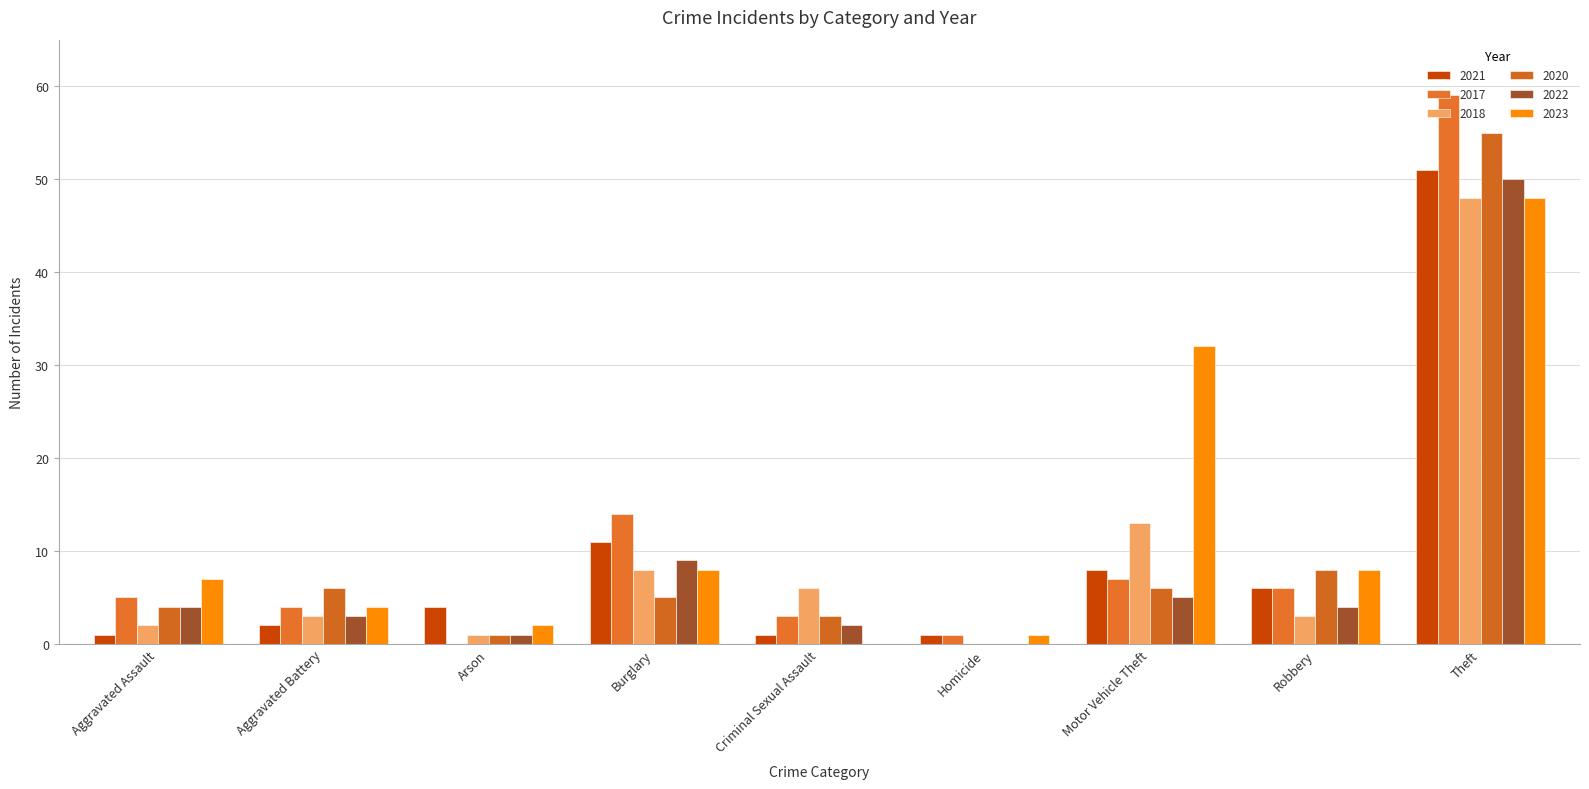

Count the number of data series in this chart.

6